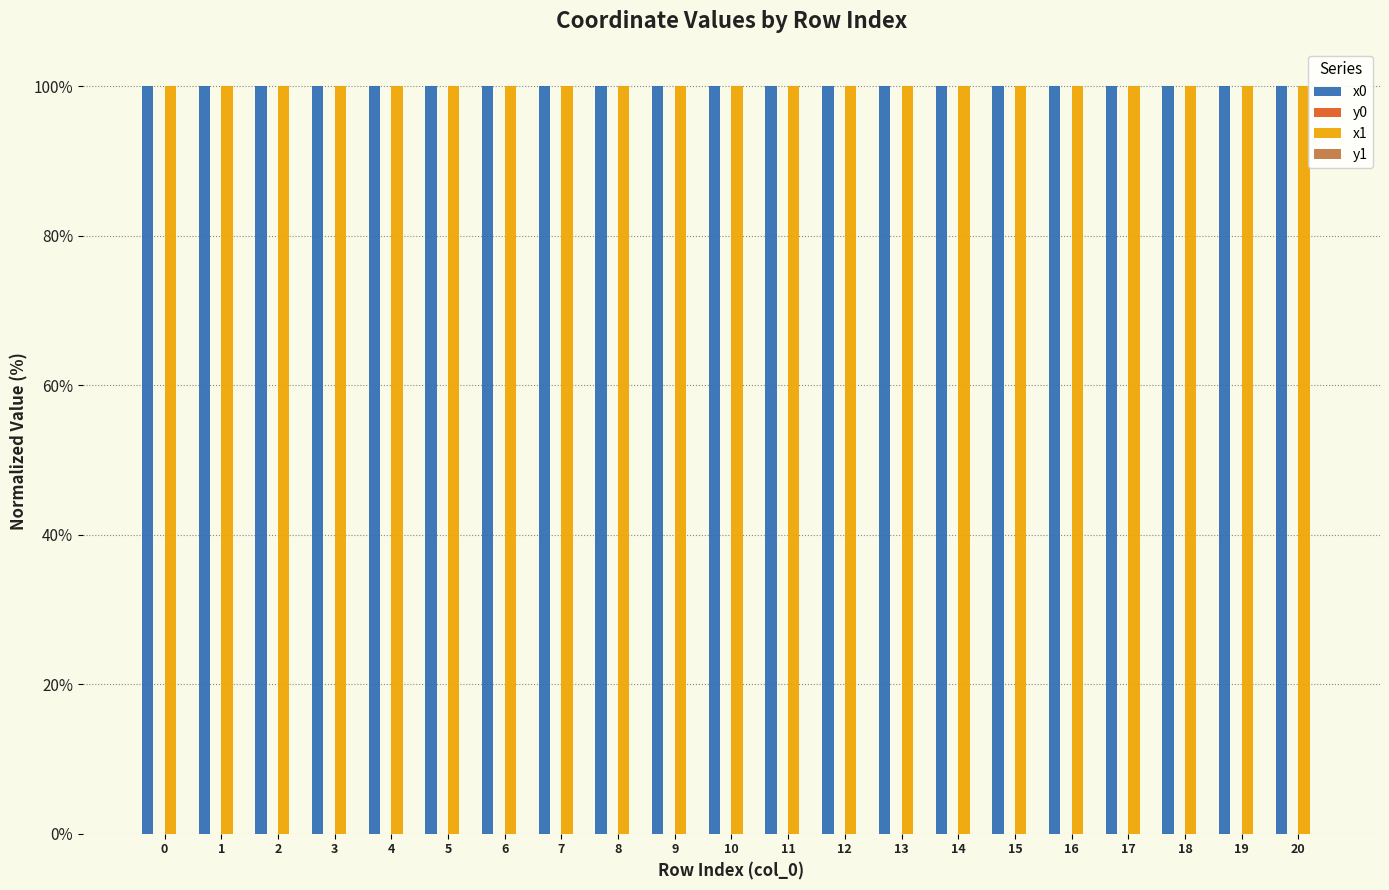

What is the maximum value shown in the chart?

100.0